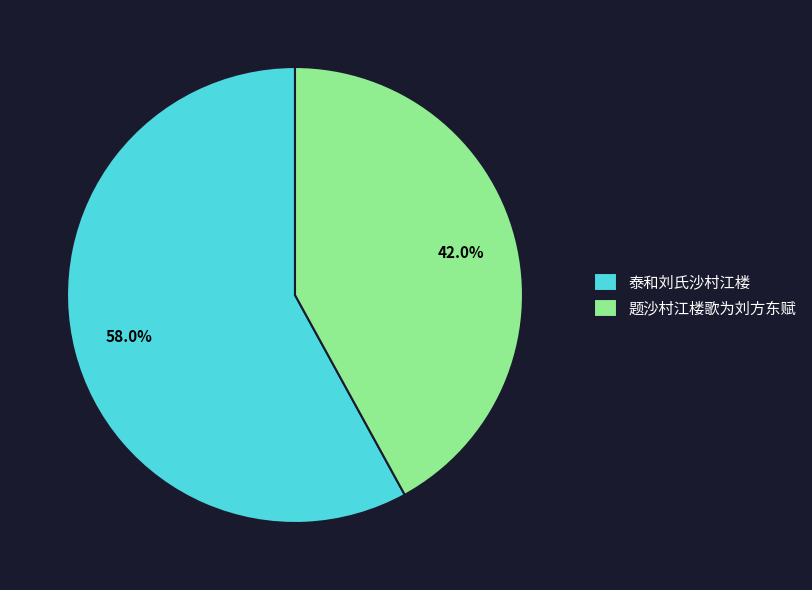

Which slice is the smallest?

题沙村江楼歌为刘方东赋